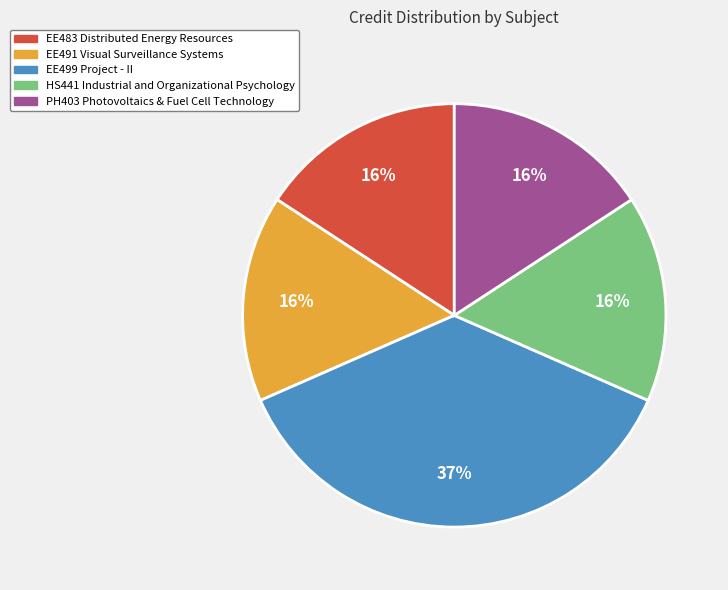

Do PH403 Photovoltaics & Fuel Cell Technology and HS441 Industrial and Organizational Psychology together represent more than half of the pie?

No